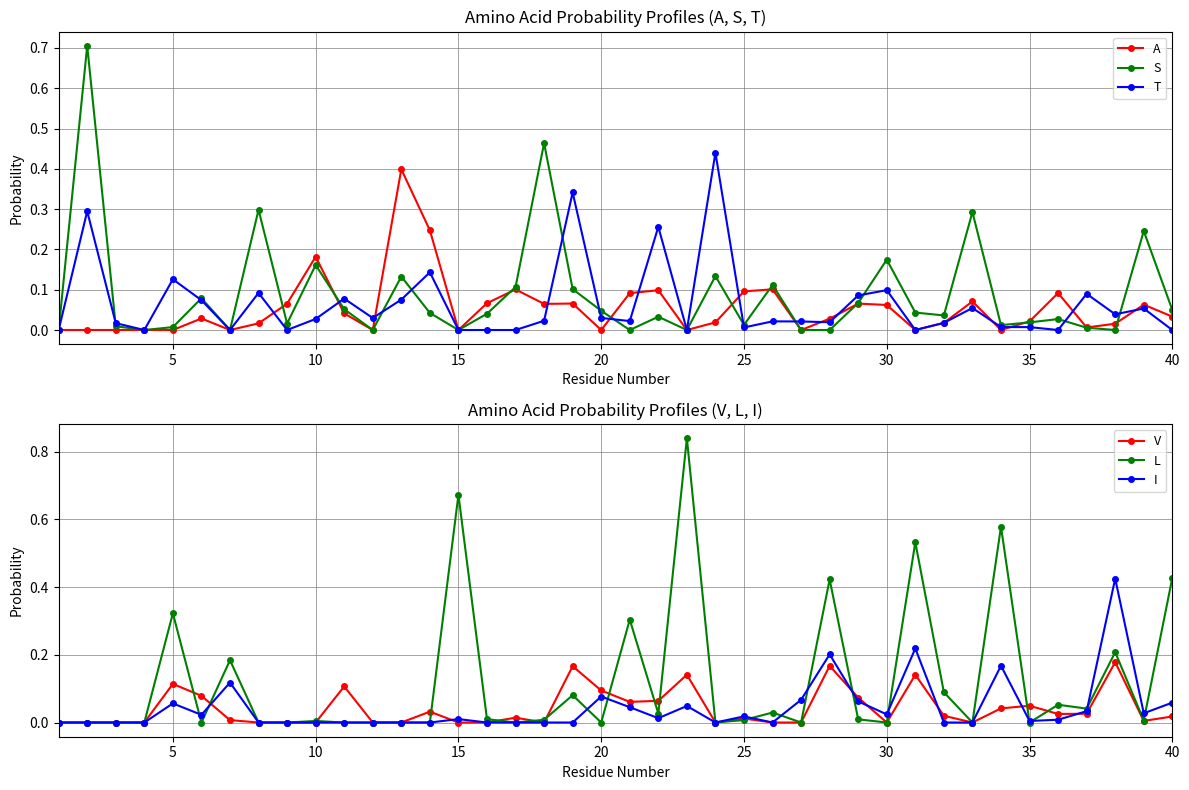

How many data points does each series have?

40